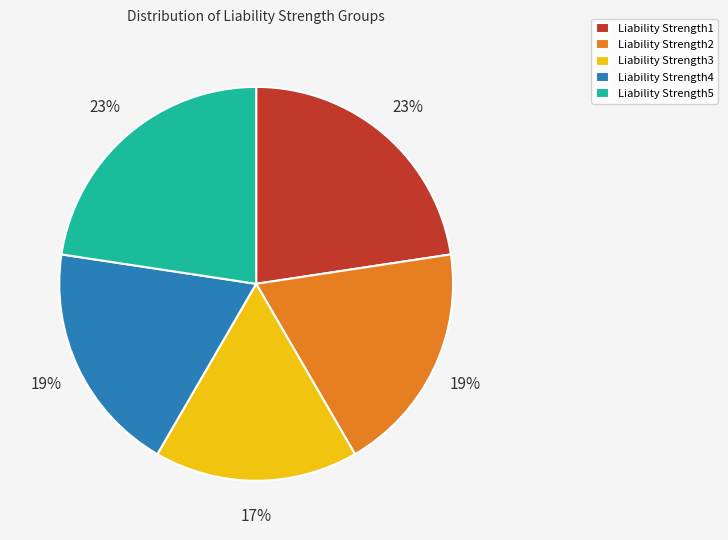

Is it true that Liability Strength5 is 23% of the pie?

True